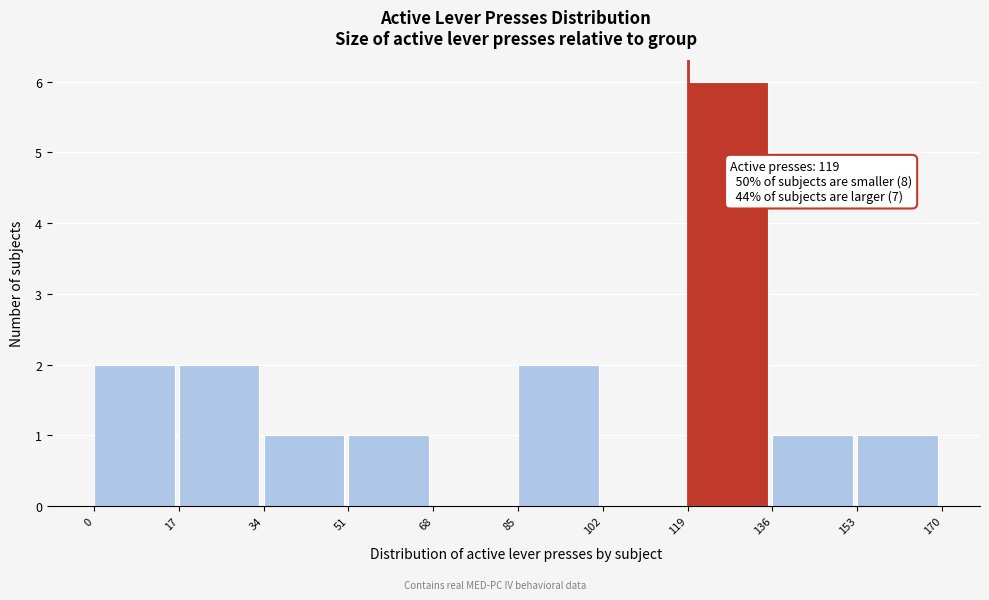

Over which range of the x-axis is the bar tallest?

119 to 136